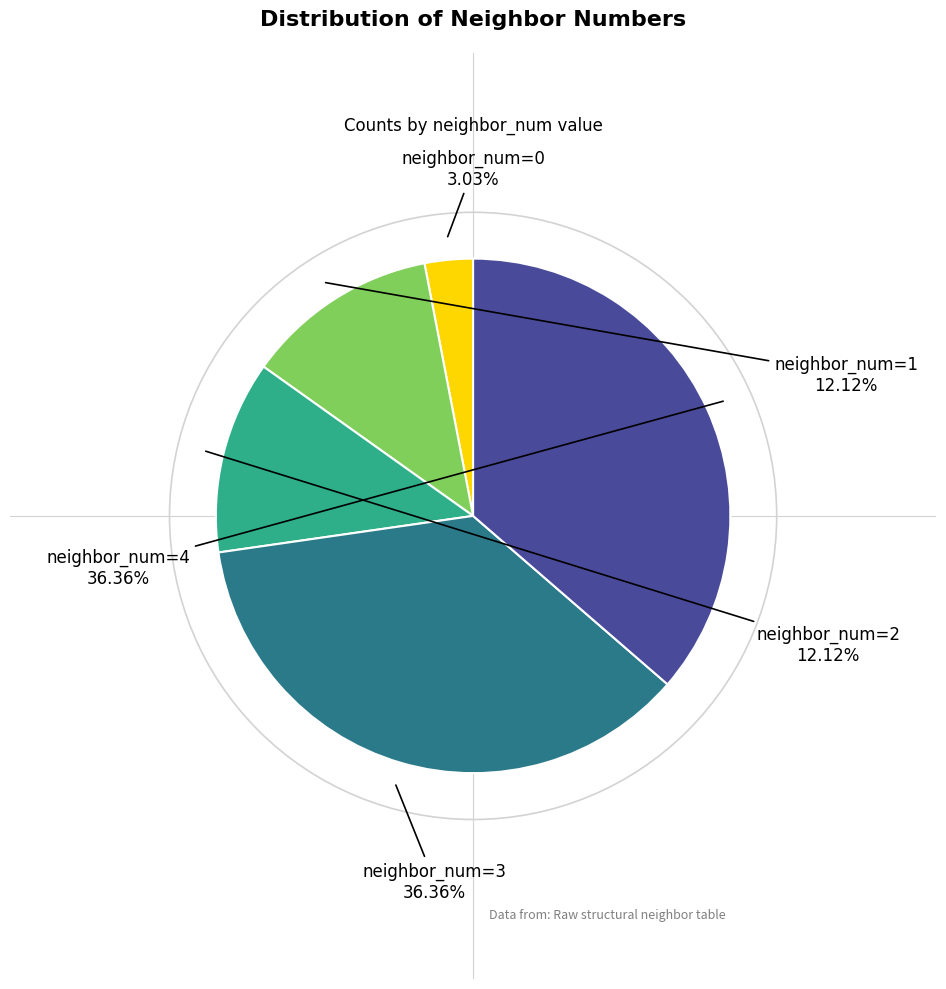

Does any single category account for the majority?

No